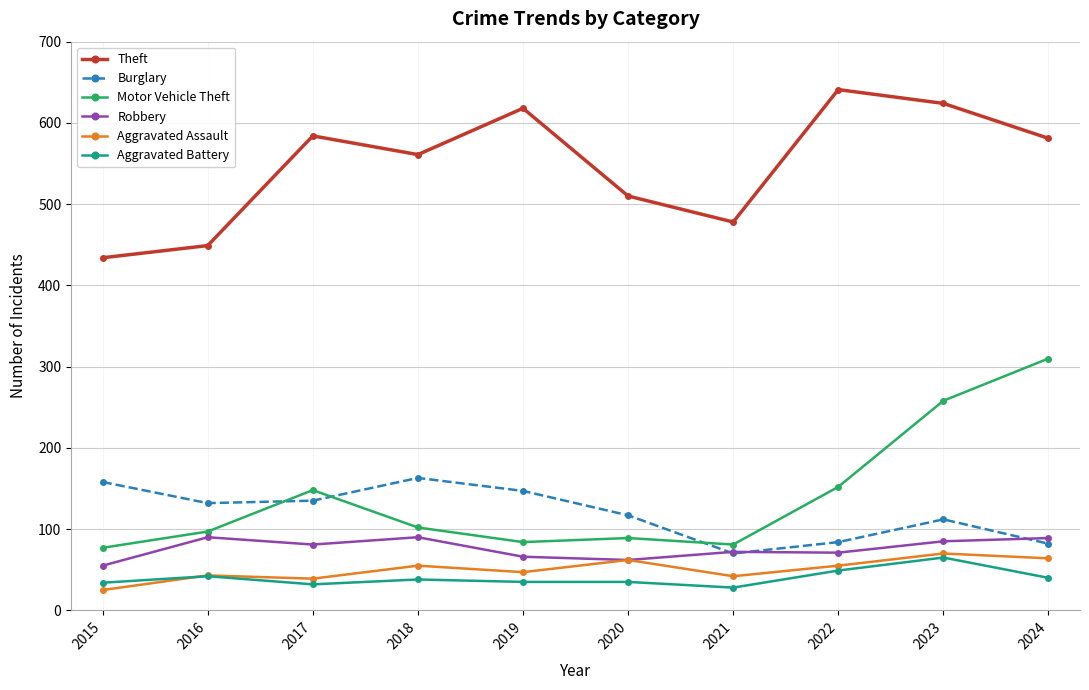

True or false: Motor Vehicle Theft and Theft intersect in this chart.

False